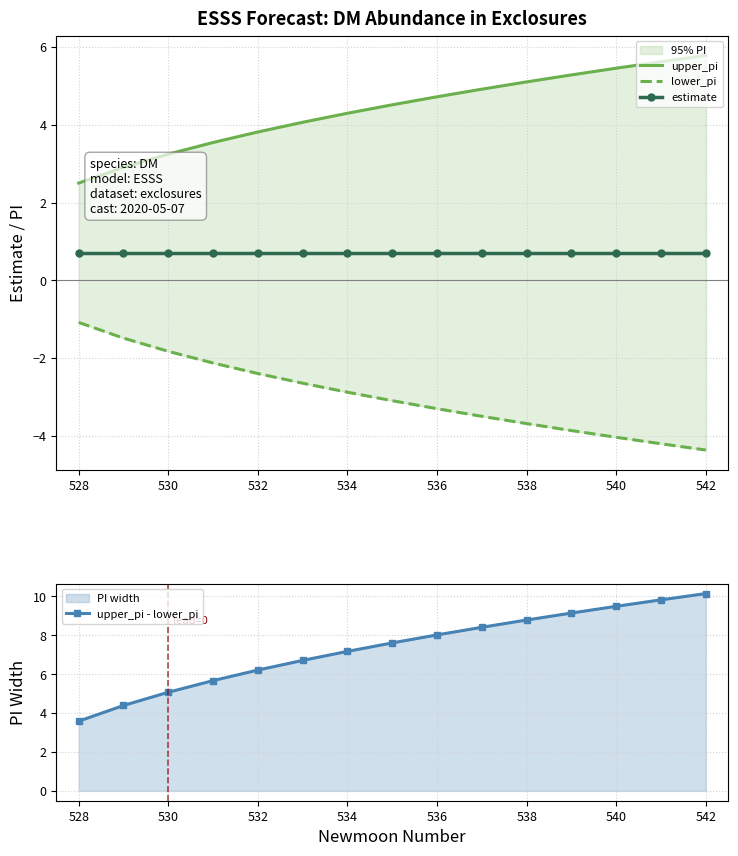

The upper_pi - lower_pi series shows 10.1 at 542. True or false?

True